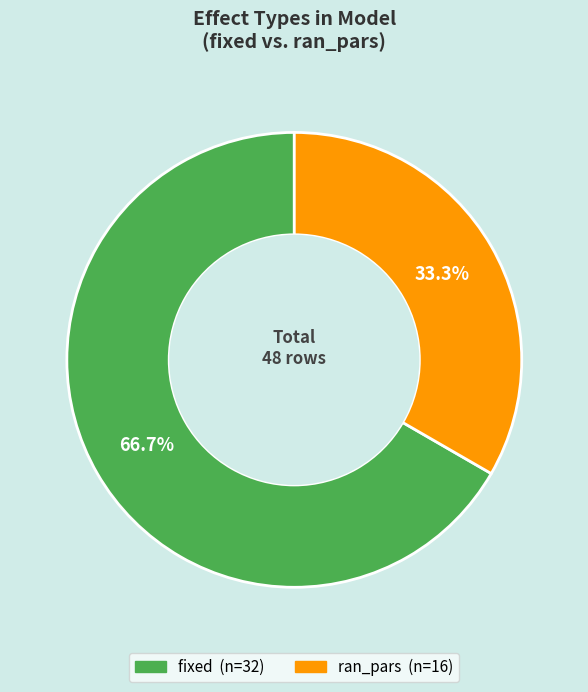

To the nearest percent, what portion does fixed represent?

67%